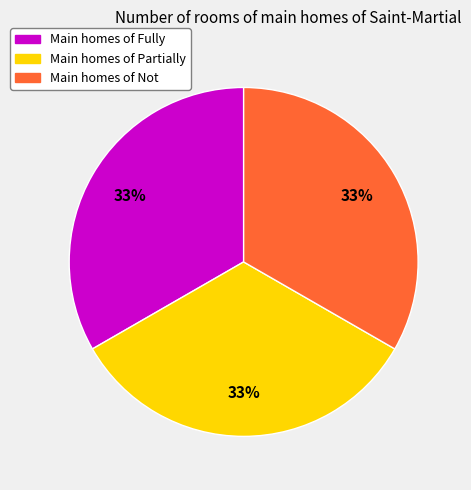

True or false: Main homes of Not accounts for 43% of the total.

False